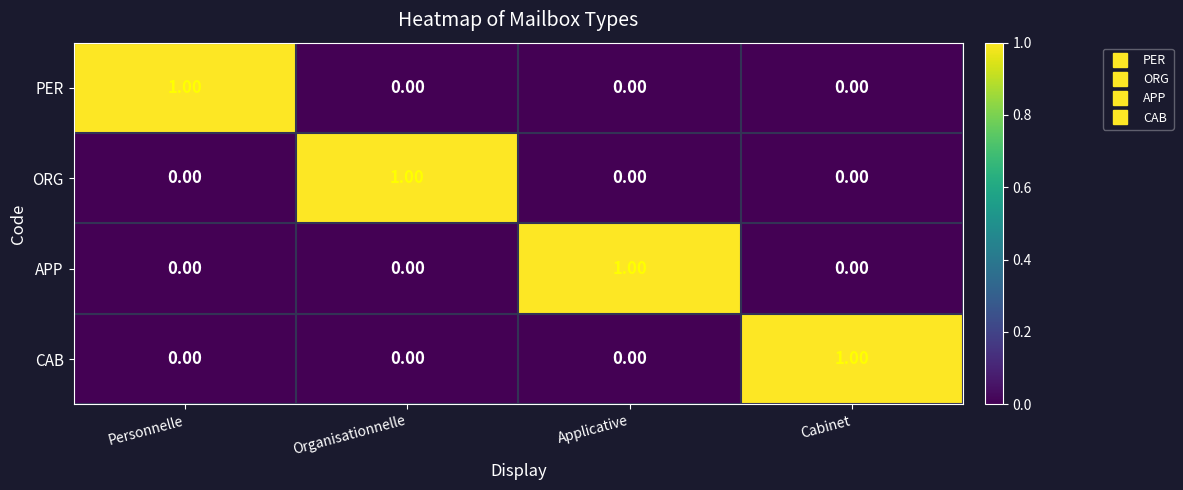

At how many categories does at least one series exceed 0?

4